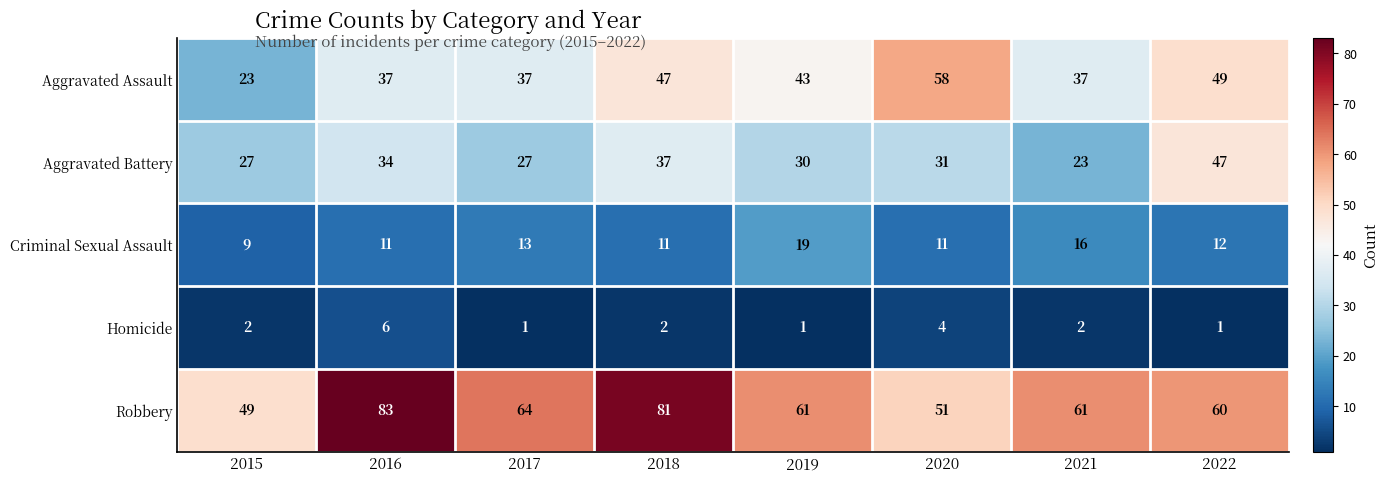

Rank the series by their average value, from lowest to highest.

Homicide, Criminal Sexual Assault, Aggravated Battery, Aggravated Assault, Robbery